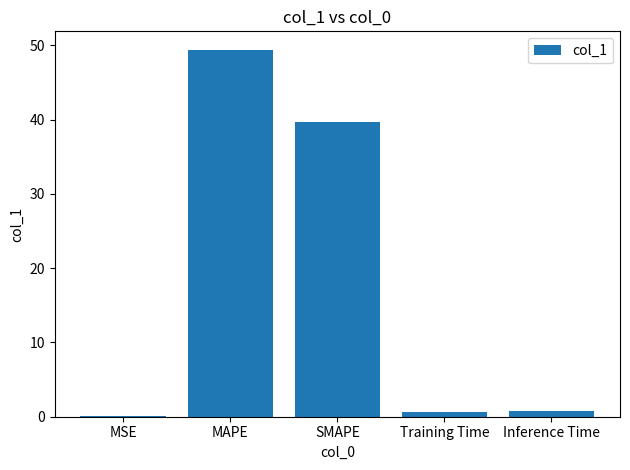

Reading right to left, what are all the values shown in this chart?

Inference Time=0.7	Training Time=0.7	SMAPE=39.6	MAPE=49.4	MSE=0.1